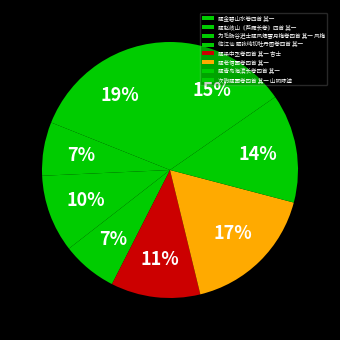

Which slice is the smallest?

题赵岐山《芦雁长卷》四首 其一